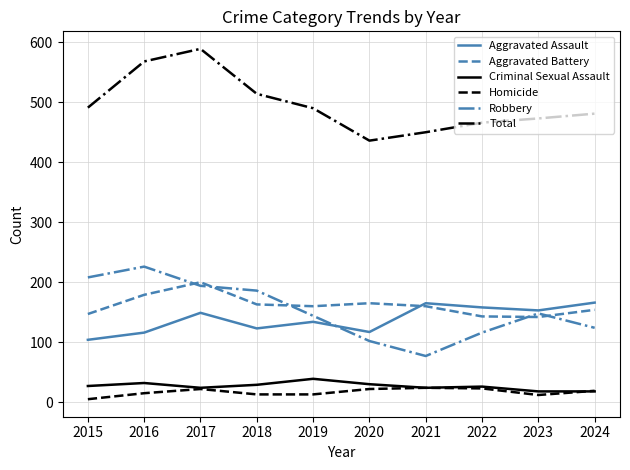

Which series changed the most between 2017 and 2021?

Total